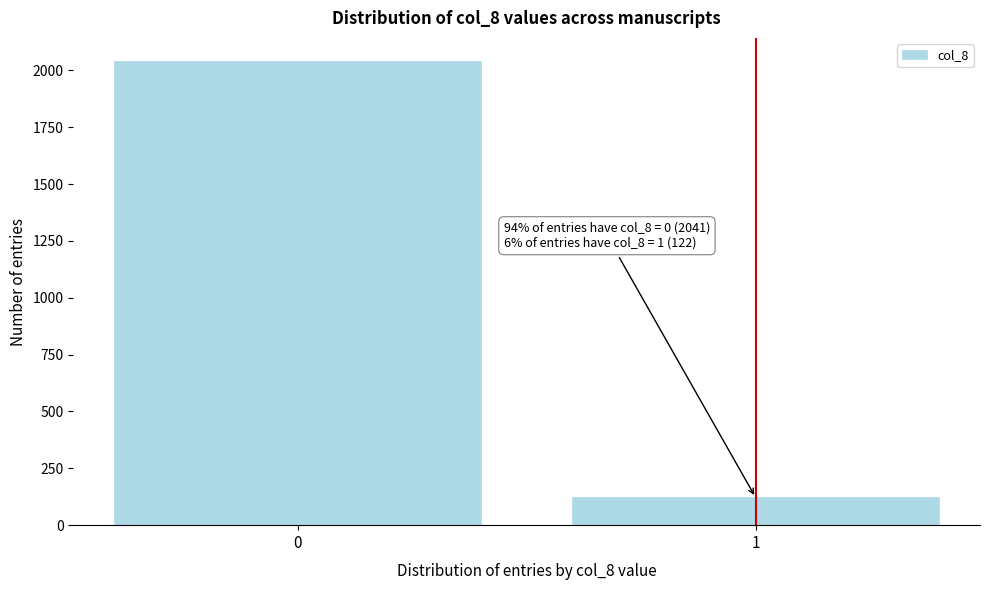

Reading left to right, what are all the values shown in this chart?

2041	122